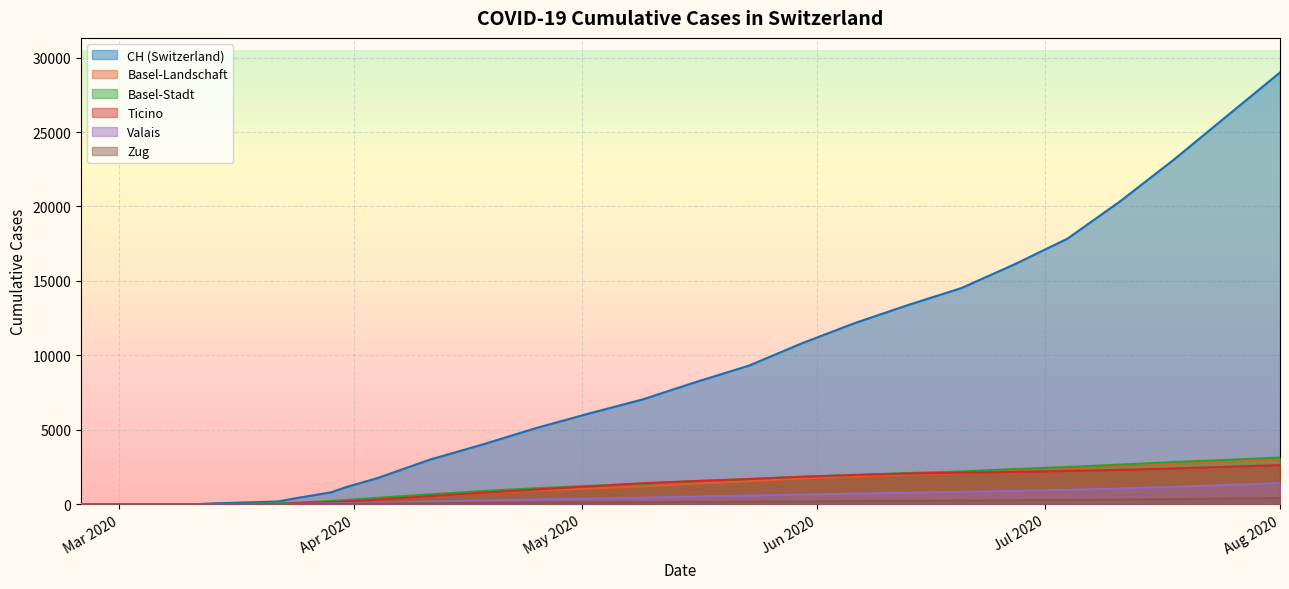

What value does the VS series have at 2020-05-10?

638